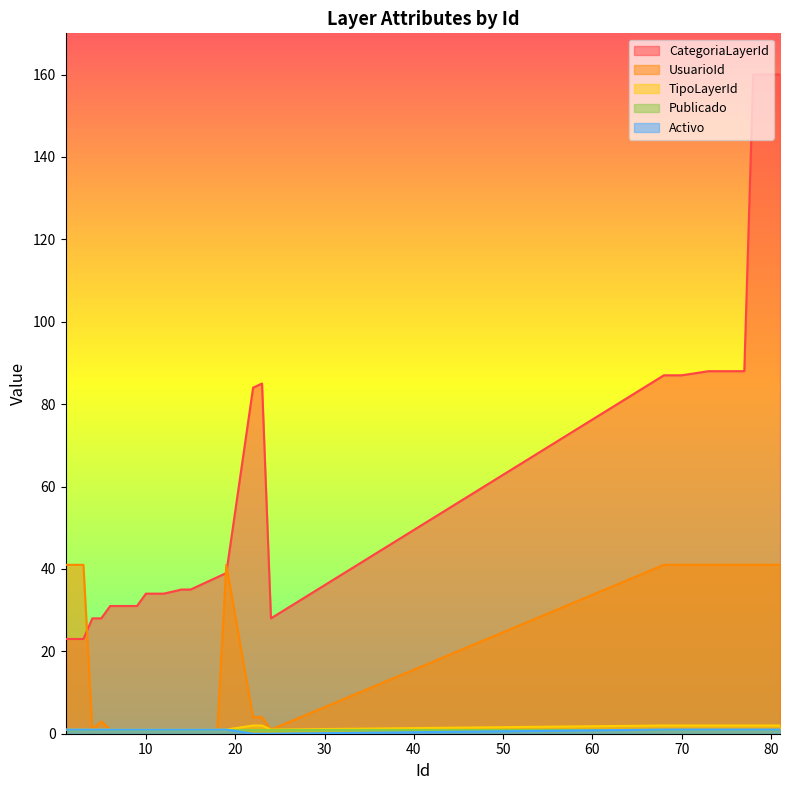

What is the difference between the second highest and minimum values in the TipoLayerId series?

1